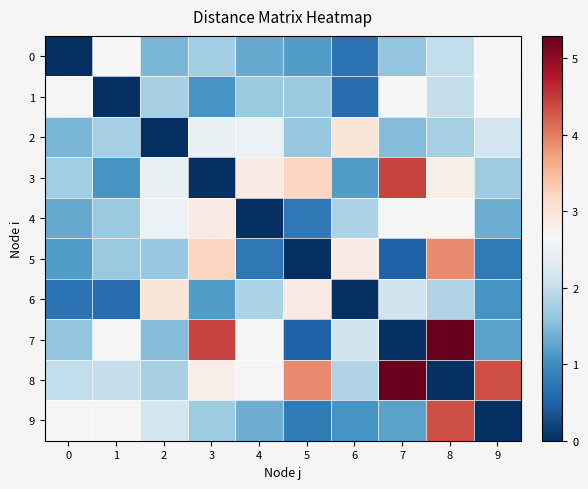

Which category has the lowest value in the 5 series?

5